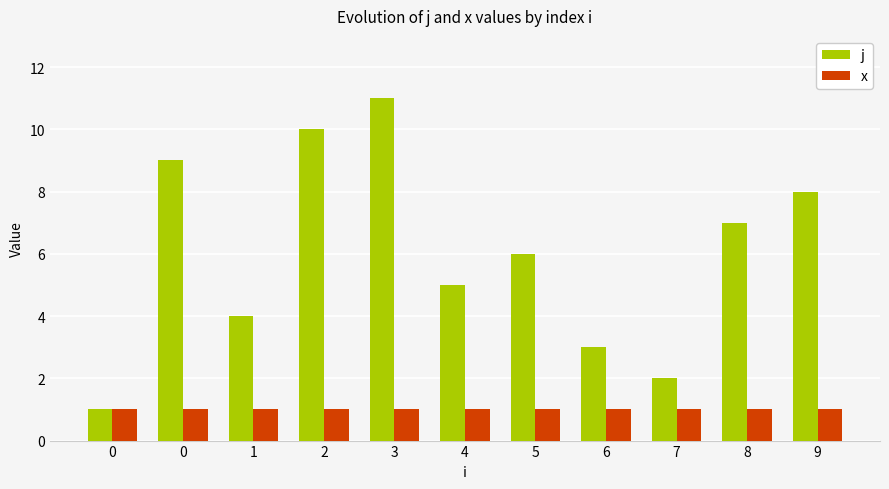

What is the minimum value for j?

1